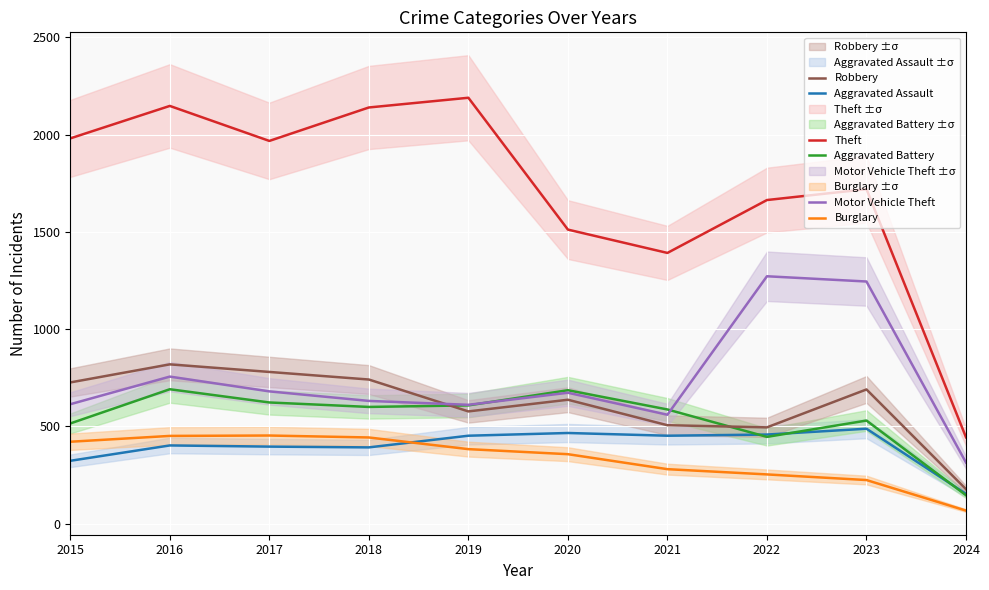

What is the average value of the Theft series?

1716